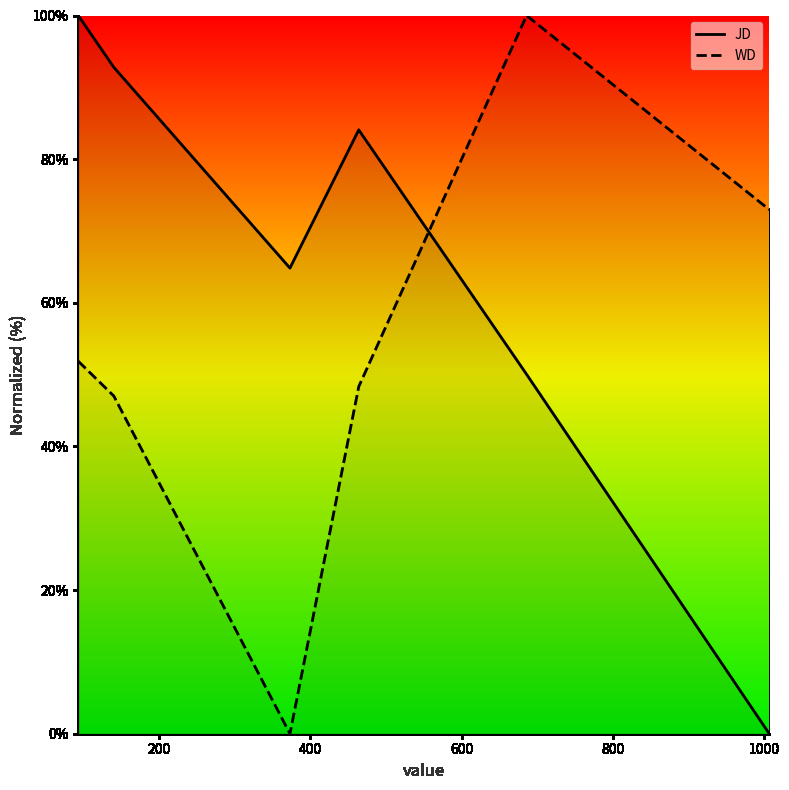

Does the chart have visible grid lines?

No